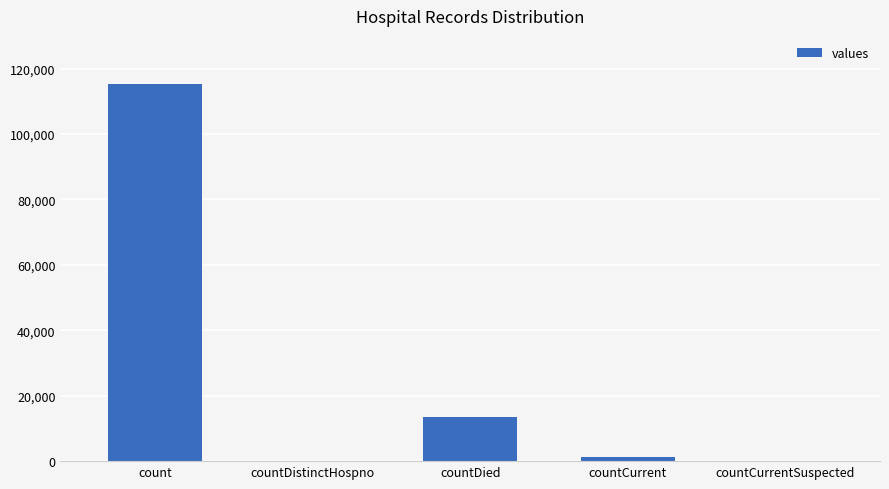

True or false: the data shows 0 at countCurrentSuspected.

True